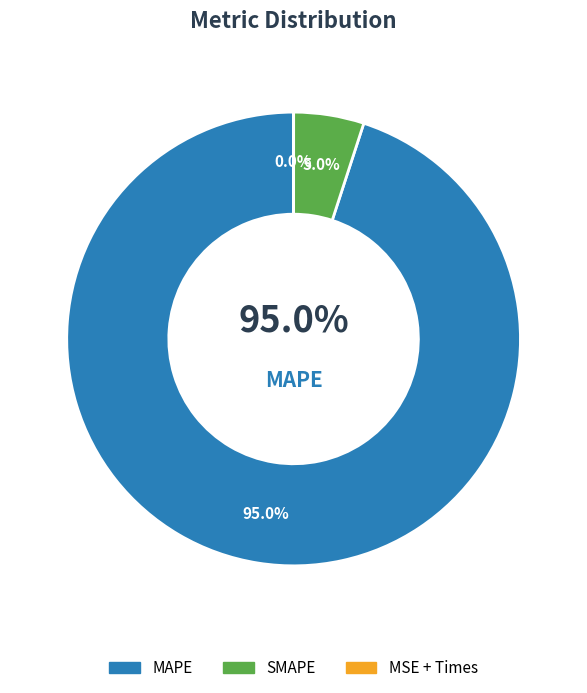

The MAPE slice represents 99% of the pie. True or false?

False